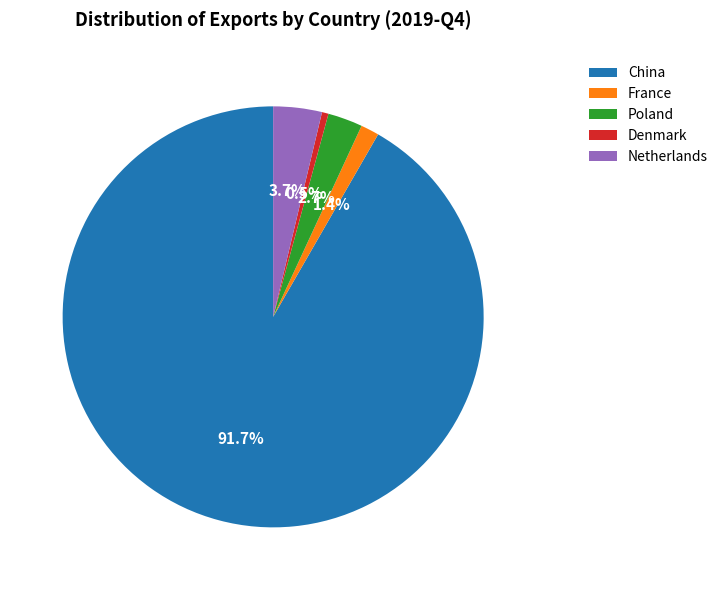

How many segments does this pie chart have?

5